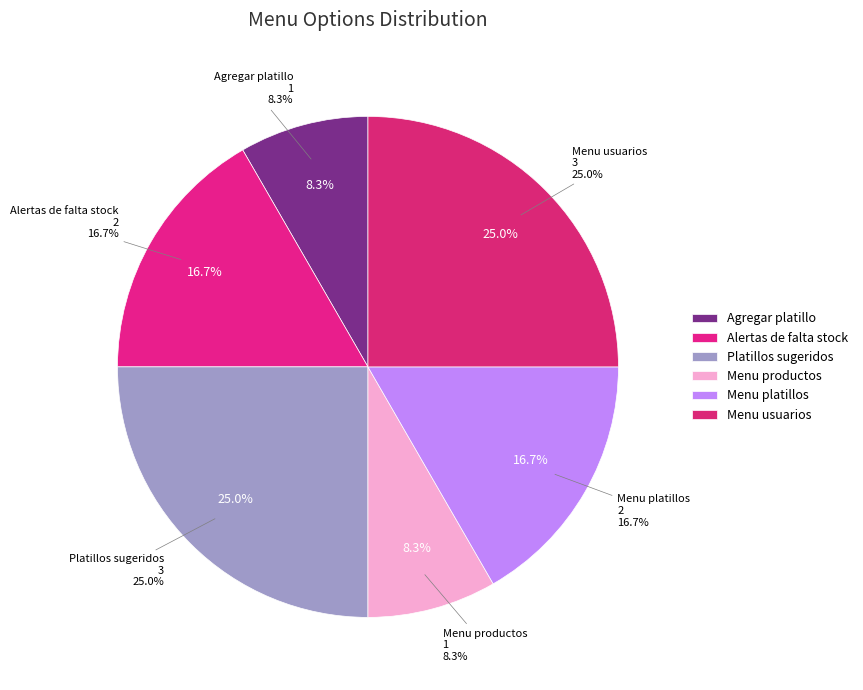

Between Menu productos and Menu usuarios, which is larger?

Menu usuarios